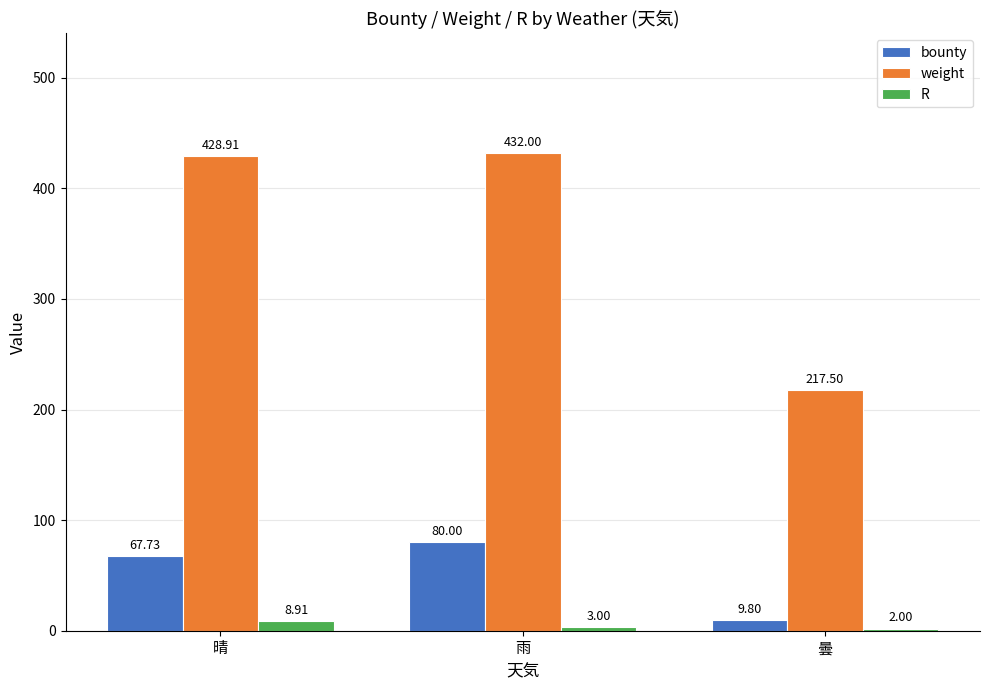

How many bars are there in total?

9